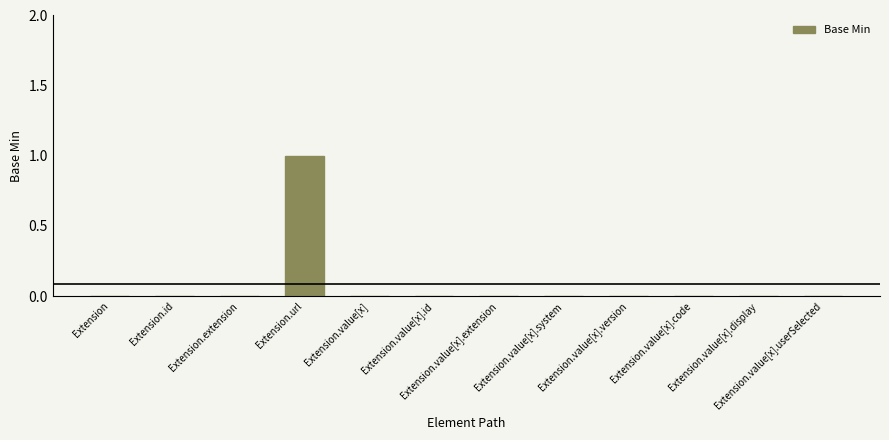

True or false: the data shows 0 at Extension.value[x].extension.

True